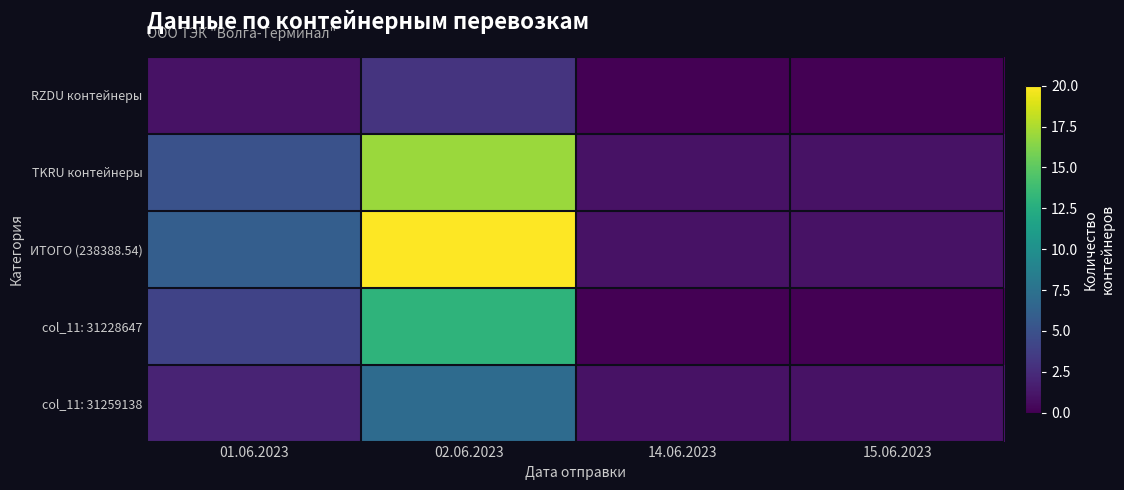

Which series has the largest range (max minus min)?

ИТОГО (238388.54)